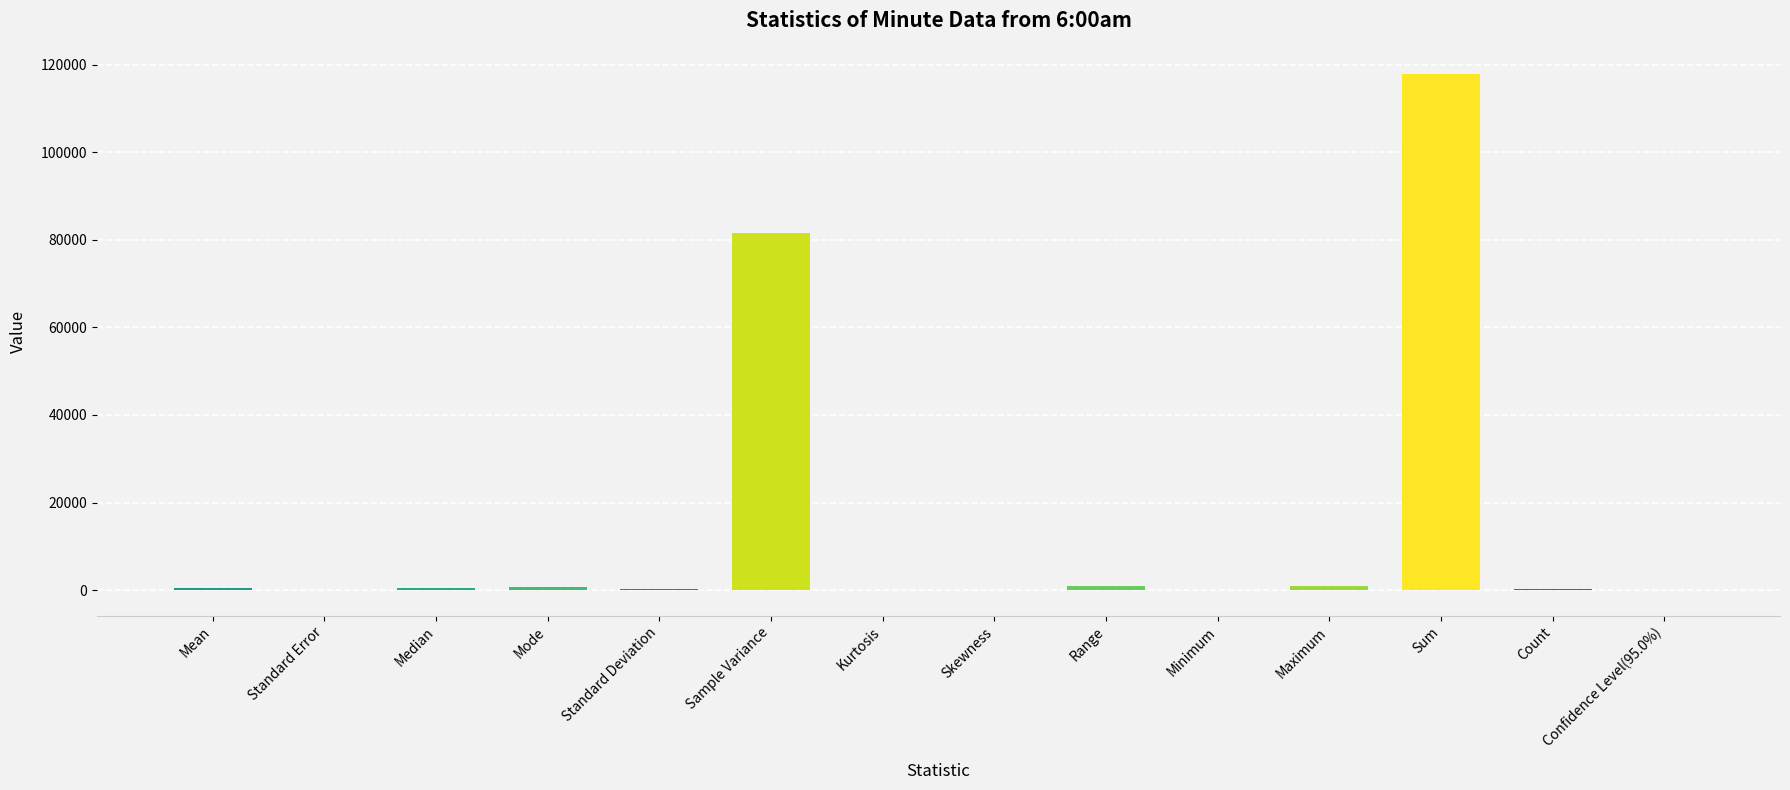

Which category has the highest value across all series?

Sum